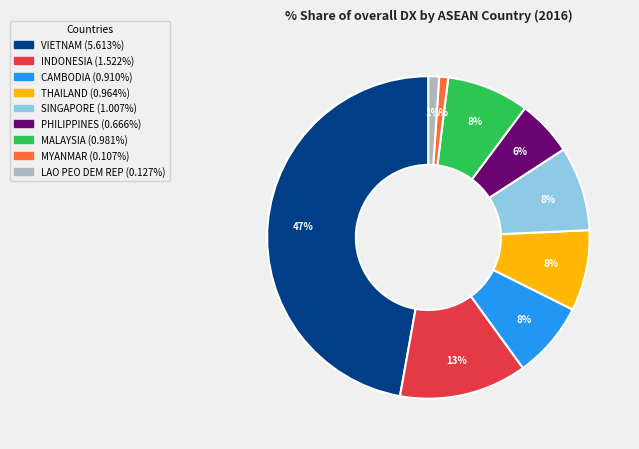

Is the sum of PHILIPPINES and INDONESIA greater than half?

No